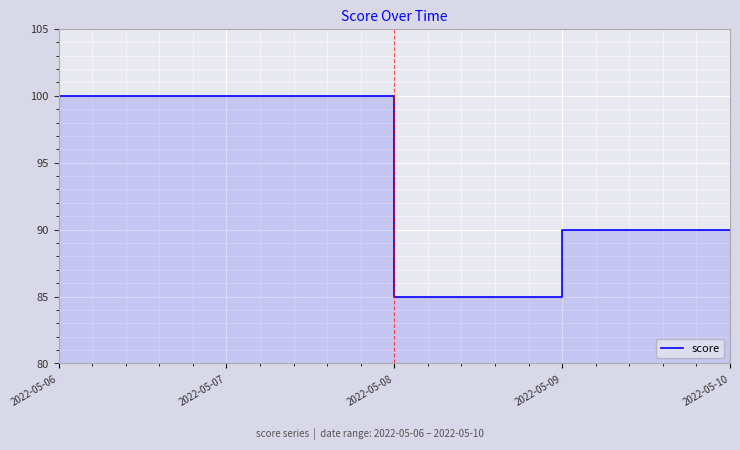

What is the change in value from 2022-05-06 to 2022-05-08?

-15